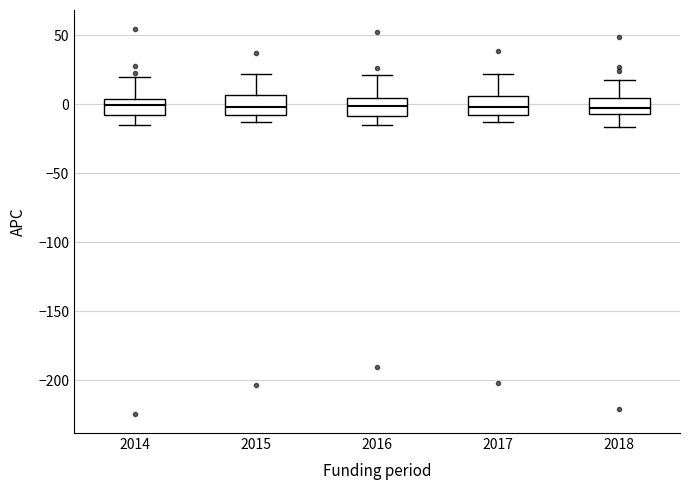

Reading left to right, read every box against the y-axis: the position of its median line, the range the box covers, and the ends of its whiskers. The values are not printed on the chart, so give them approximately, as read against the axis.

2014: median 0, box -10 to 5, whiskers -15 to 20
2015: median 0, box -10 to 5, whiskers -15 to 20
2016: median 0, box -10 to 5, whiskers -15 to 20
2017: median 0, box -10 to 5, whiskers -15 to 20
2018: median -5 (inside the box), box -5 to 5, whiskers -15 to 20